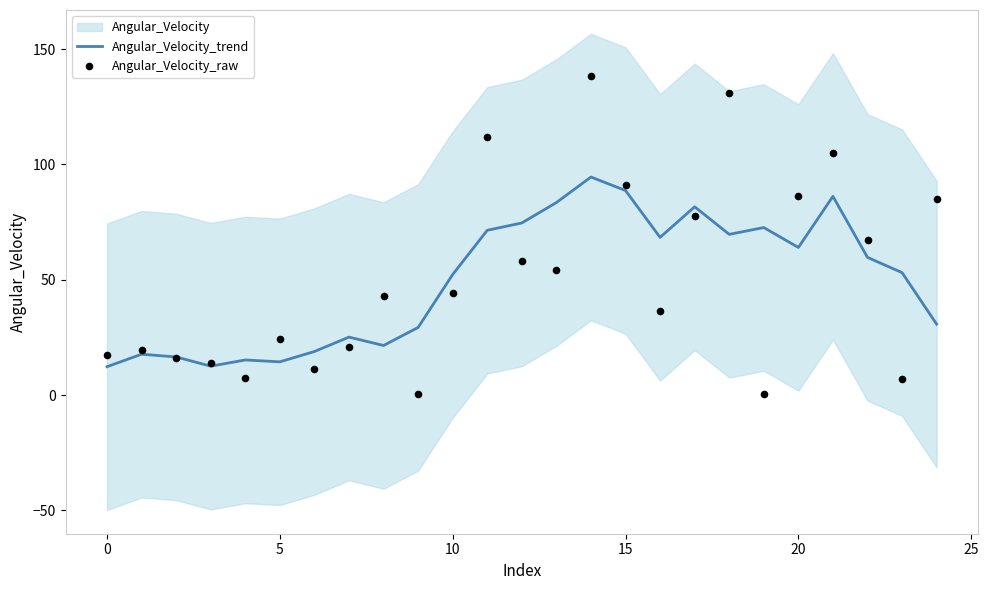

Is the value of Angular_Velocity_trend at 12 greater than the value of Angular_Velocity_raw at 19?

Yes